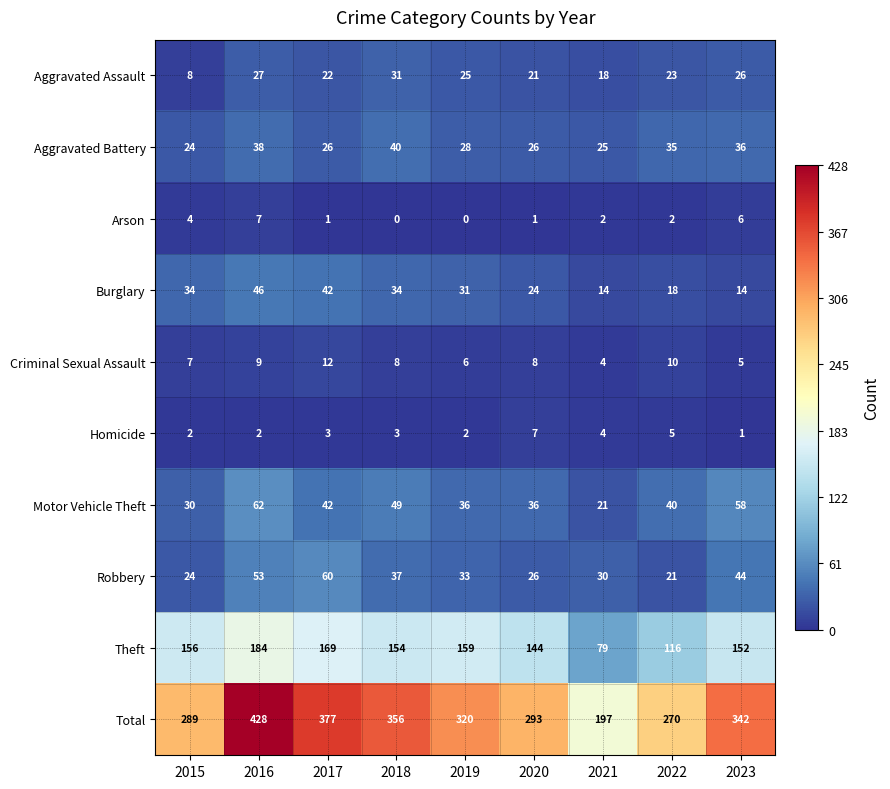

What is the difference between the highest and lowest values at 2018?

356